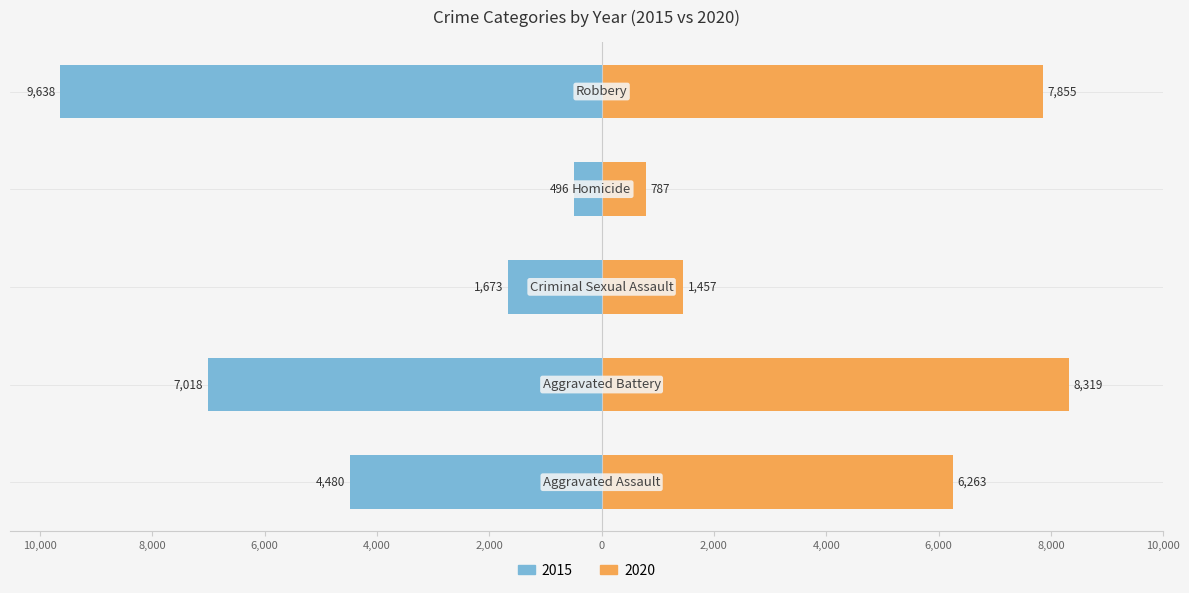

What is the label of the 2nd bar from the right?

Homicide